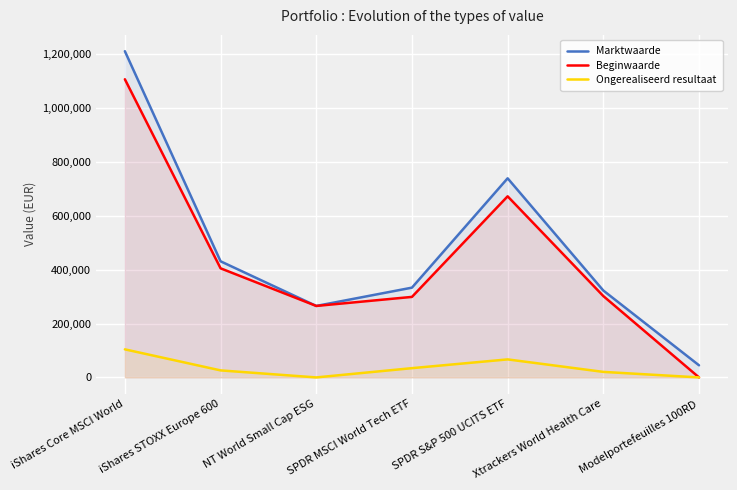

In Beginwaarde, how many points are lower than both neighbors (excluding endpoints)?

1